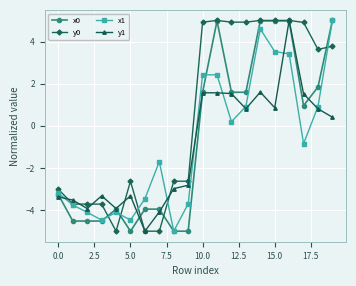

Which series has the largest total across all categories?

y0